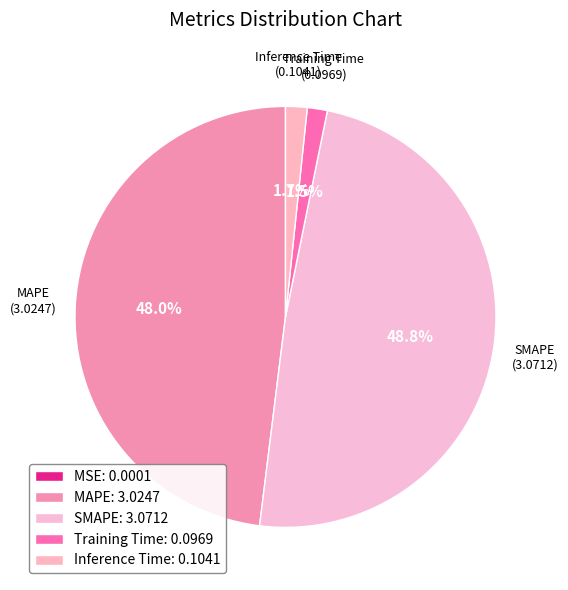

Count the number of slices in the pie.

5